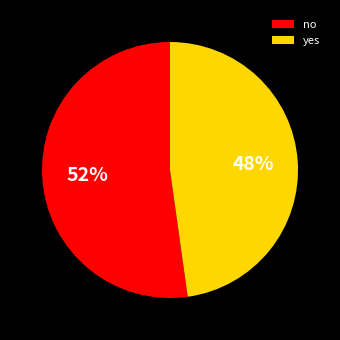

To the nearest percent, what portion does yes represent?

48%